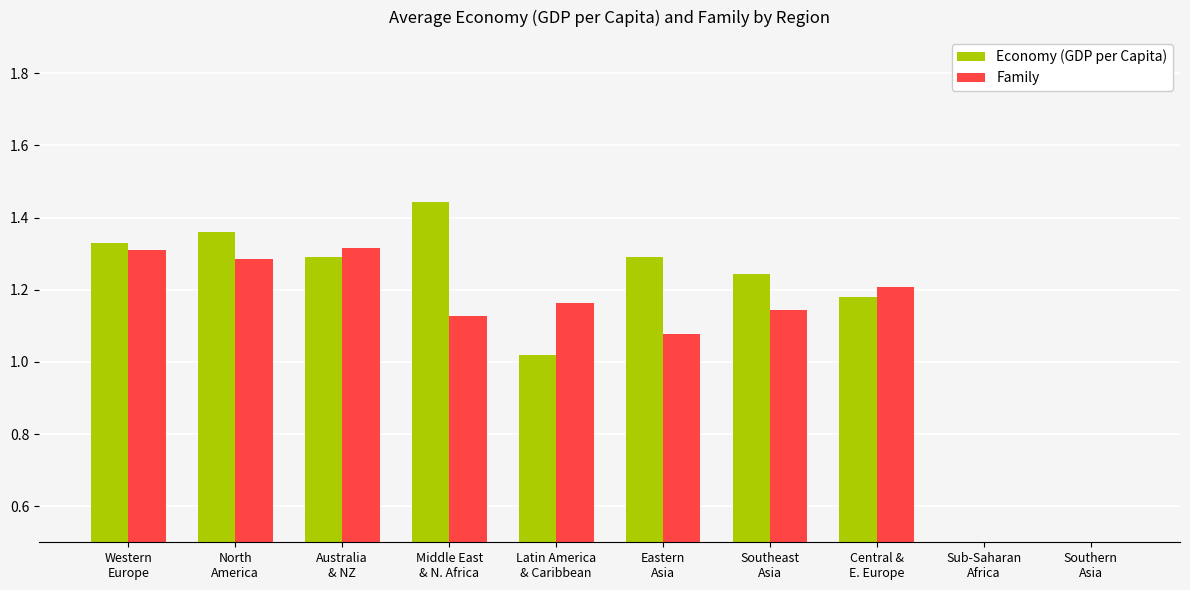

How many data points in Economy (GDP per Capita) are less than 1?

2